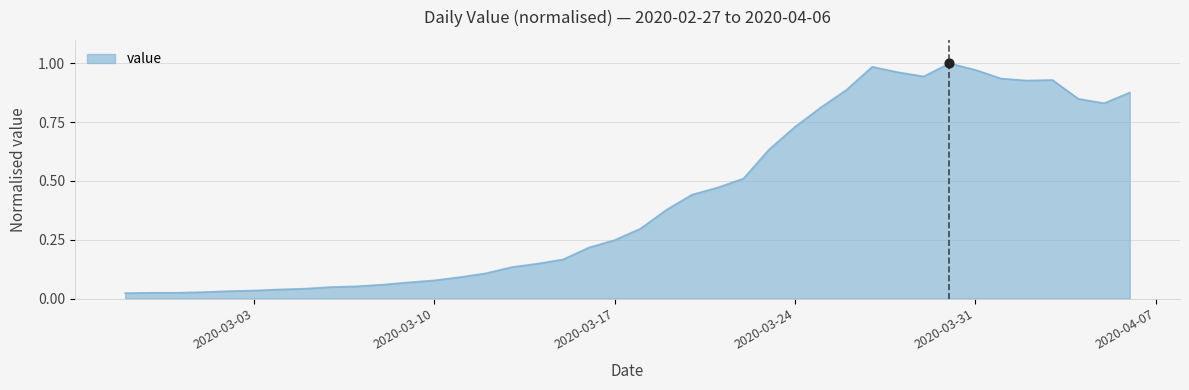

Is this an area chart (filled region under the line)?

Yes